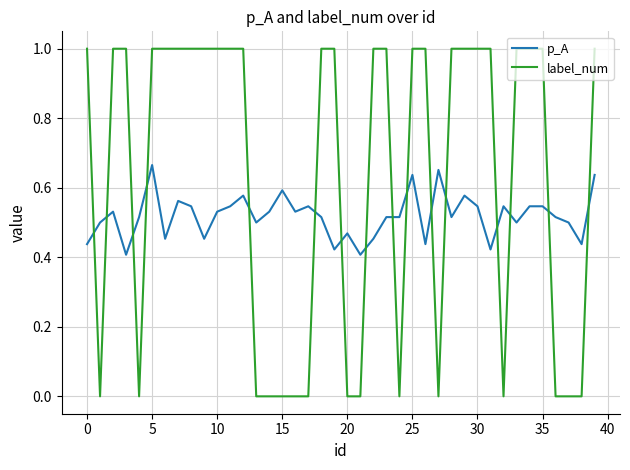

Which series has the largest total across all categories?

label_num